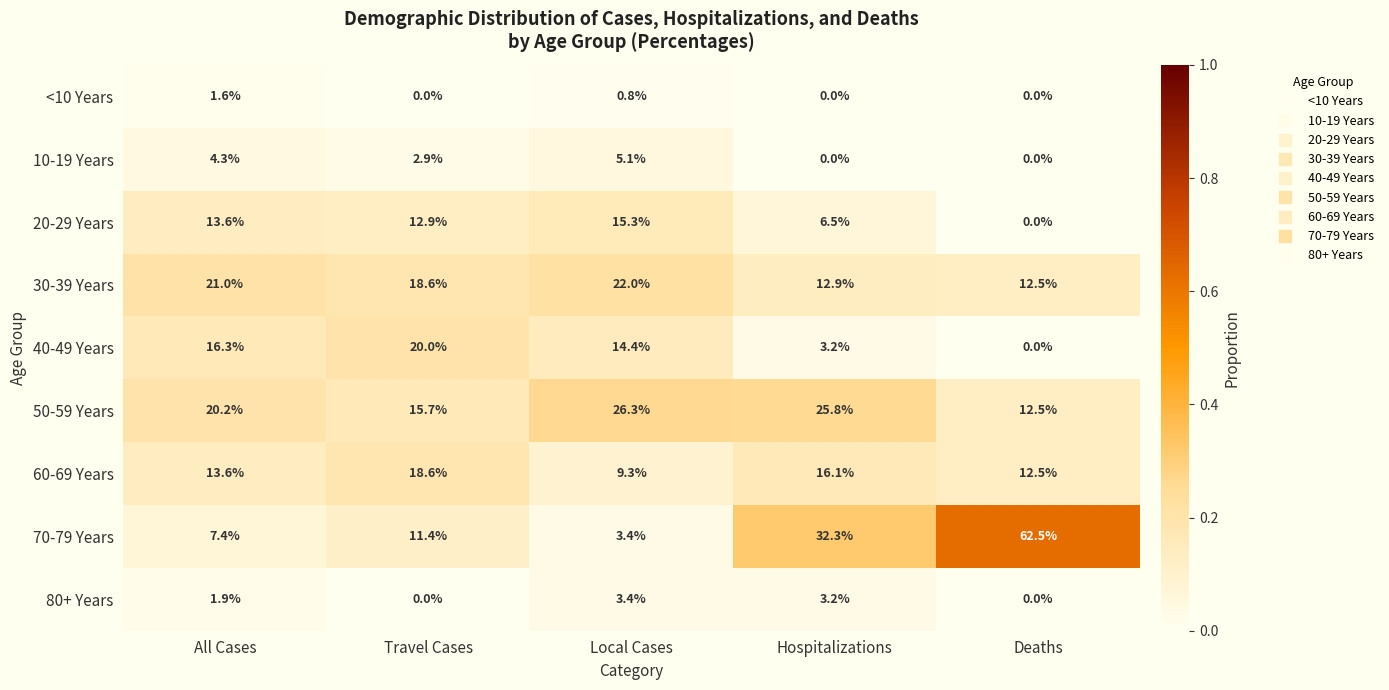

What is the total value across all series at Local Cases?

100.0